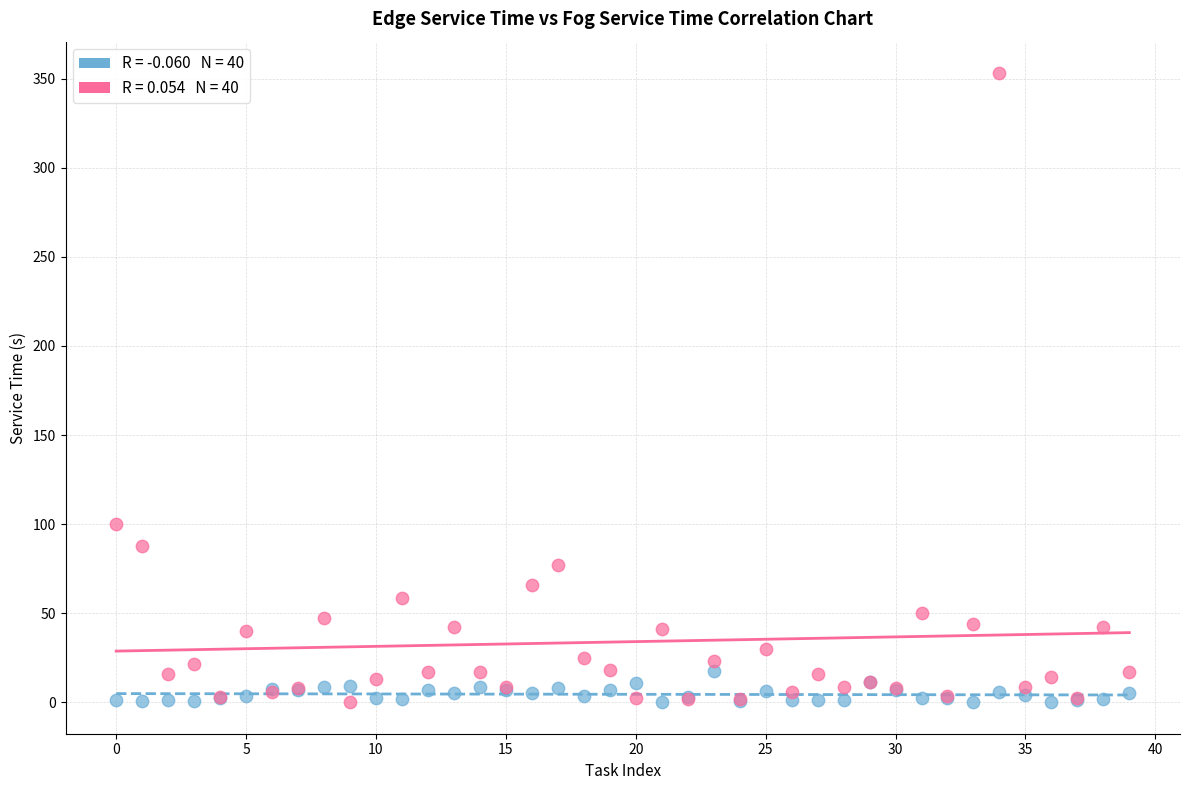

Across all series, what Y value is closest to 176?

100.1